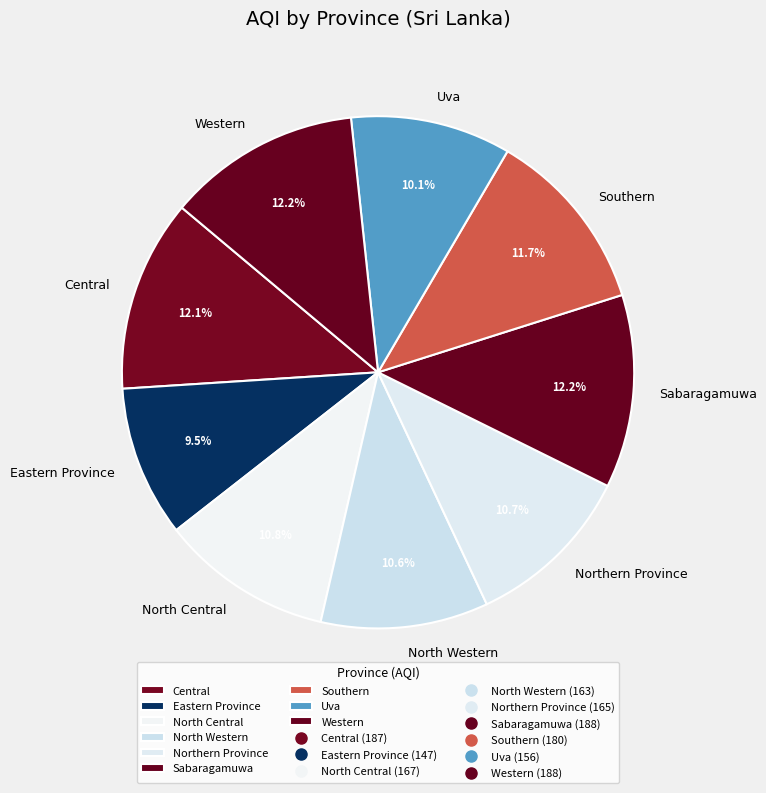

How many slices are in this pie chart?

9